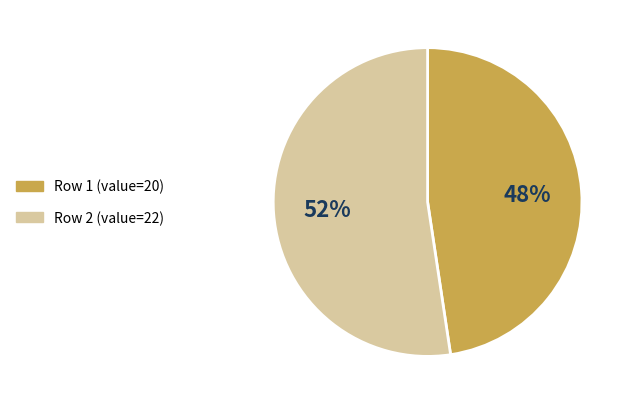

To the nearest percent, what is the average slice percentage?

50%